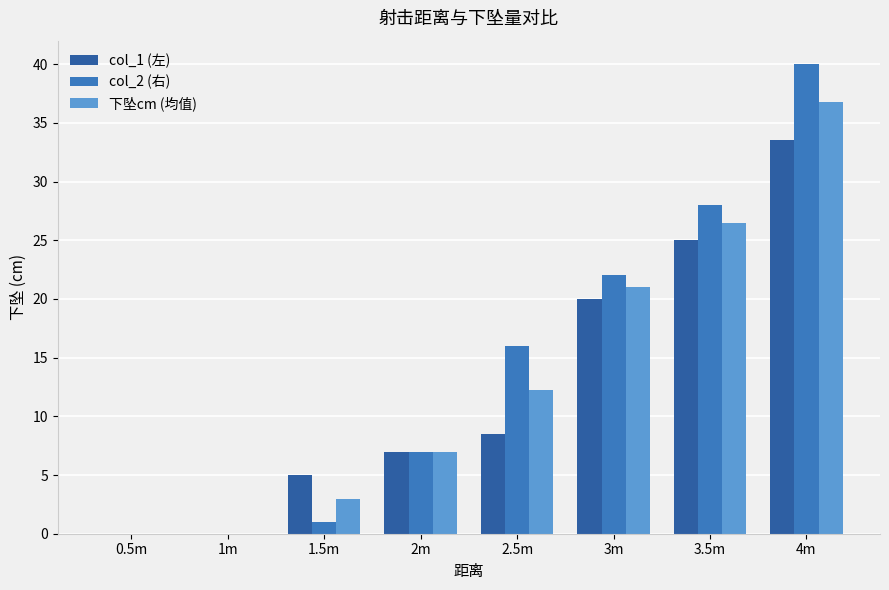

At which category is the sum across all series the highest?

4m